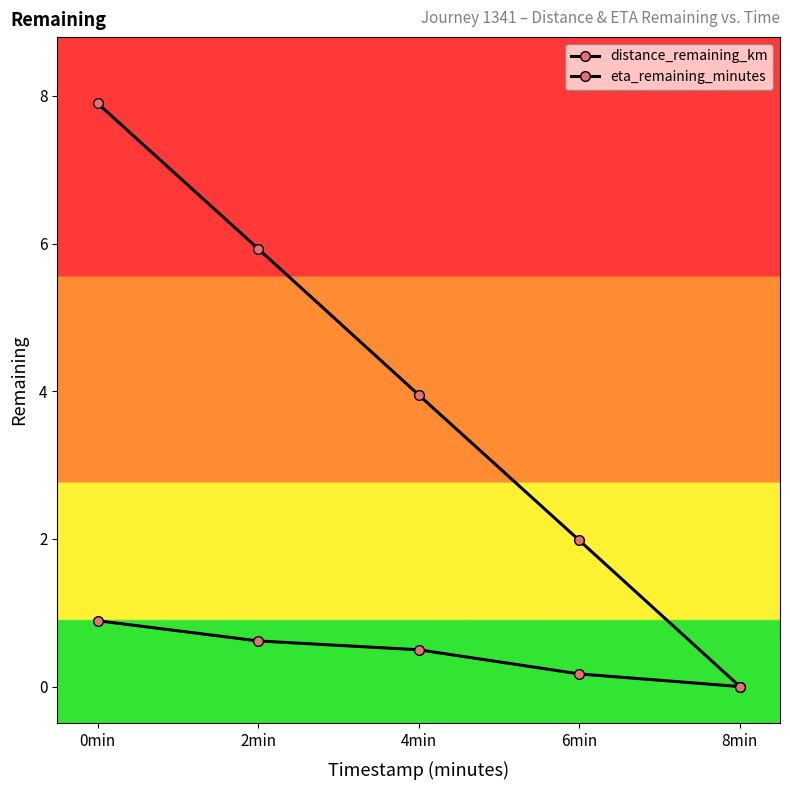

What is the sum of the eta_remaining_minutes values at 0min and 6min?

9.9